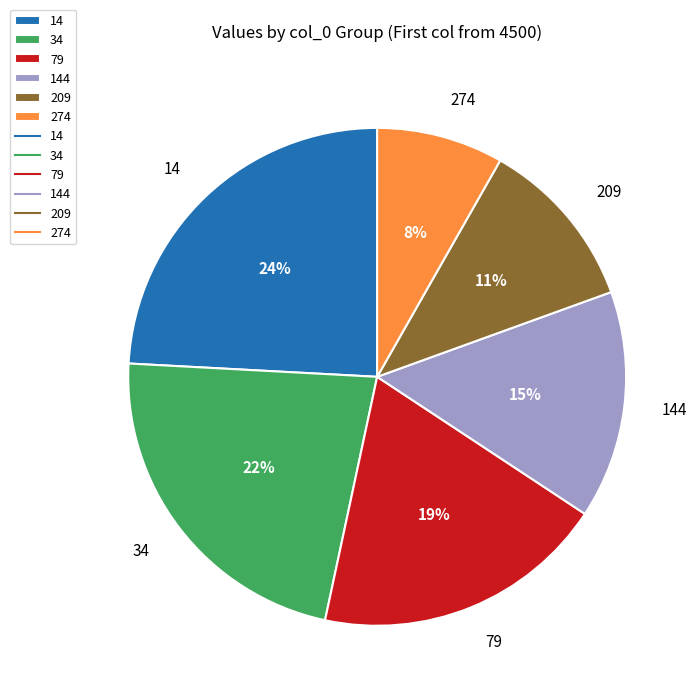

Is it true that 274 is 19% of the pie?

False